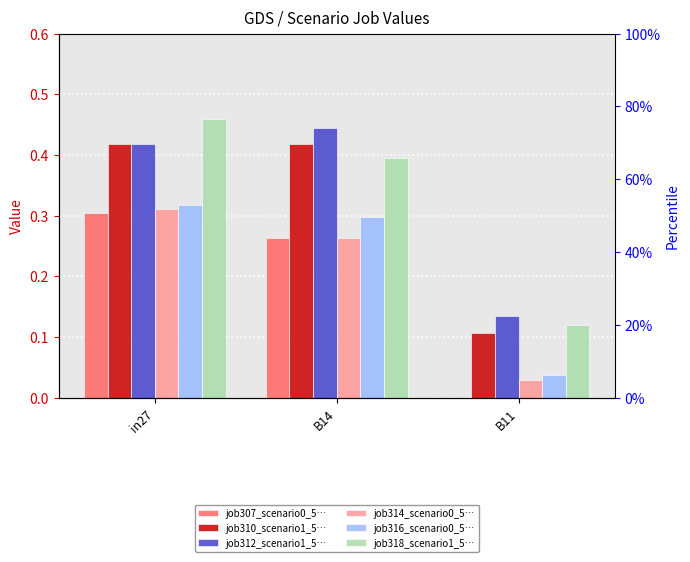

Does the chart contain stacked bars?

No